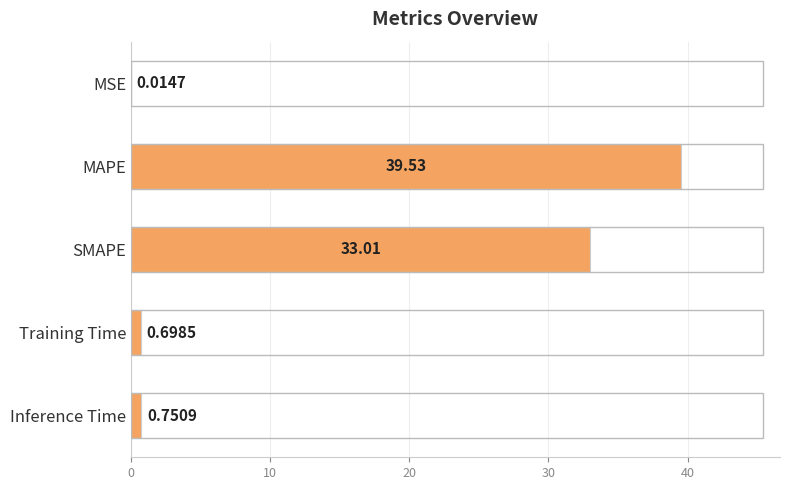

At which category does the chart reach its peak across all series?

MAPE